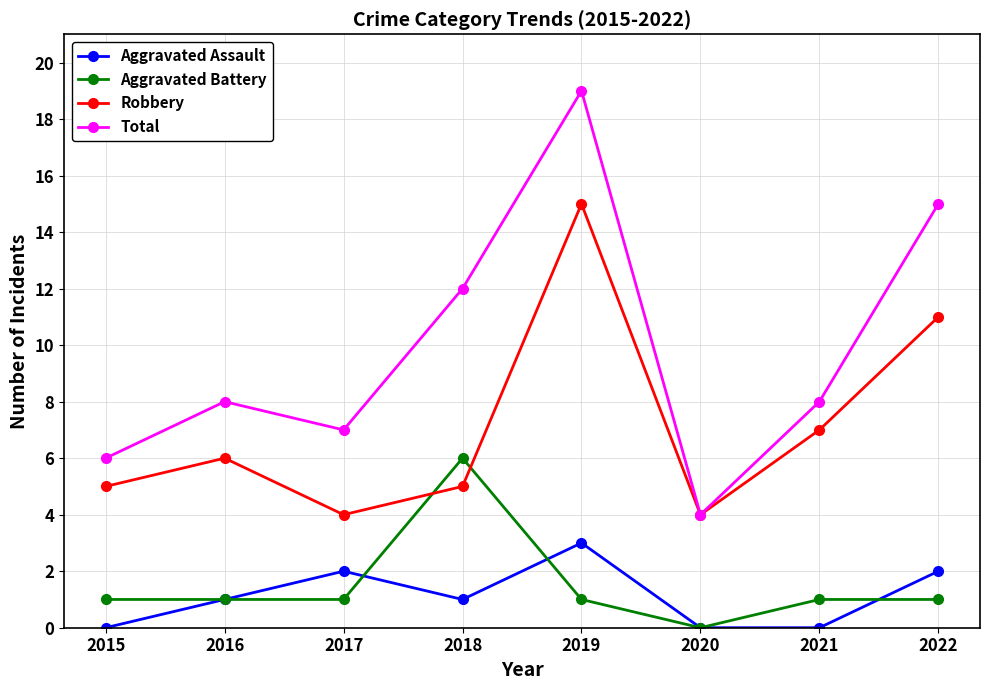

What is the total value across all series at 2016?

16